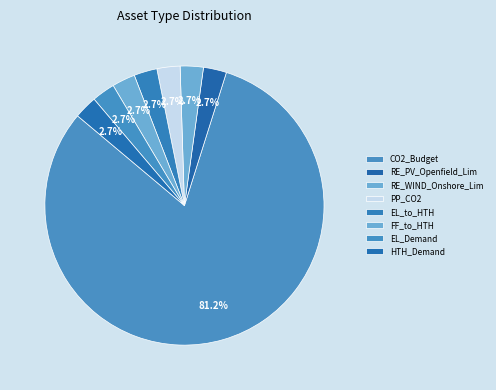

How many segments does this pie chart have?

8